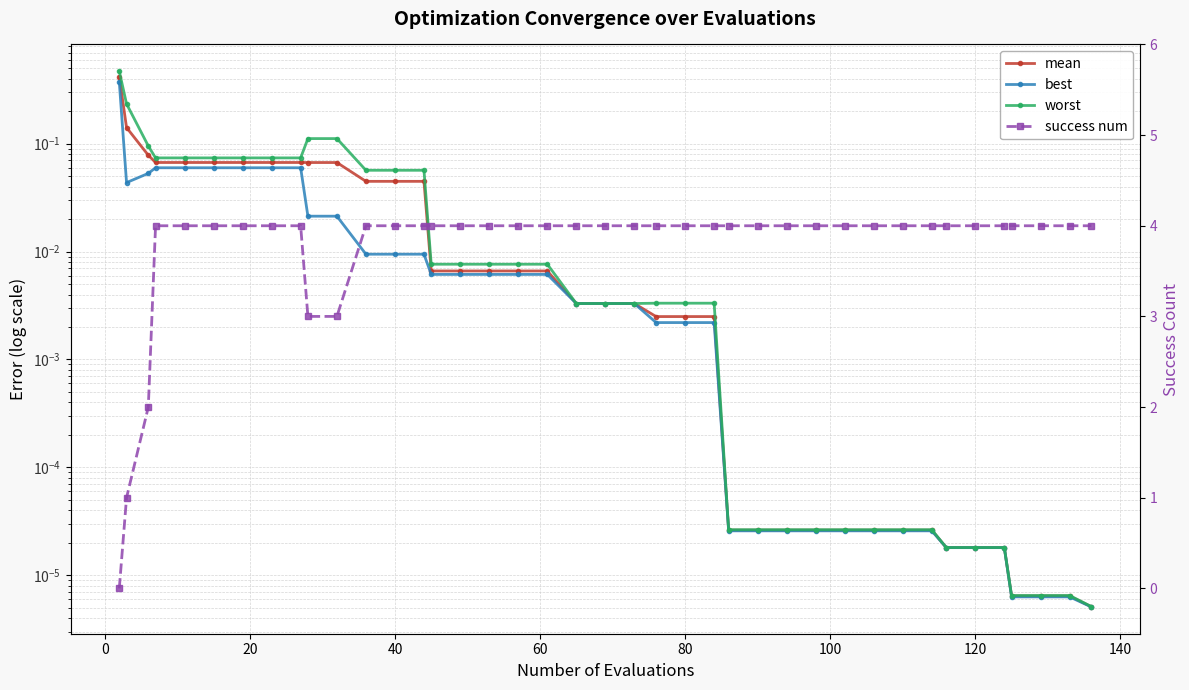

Which category has the highest value across all series?

40